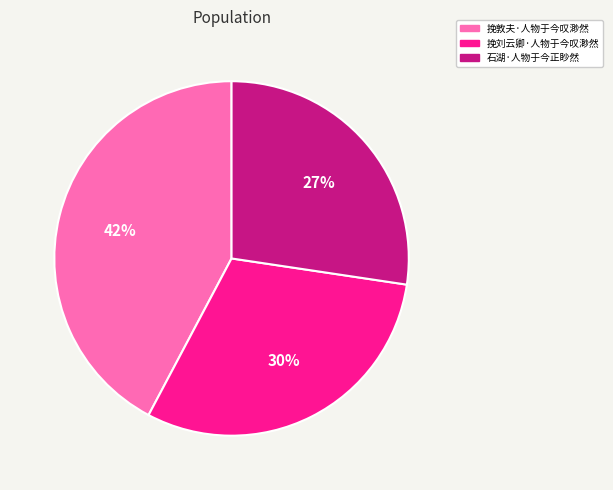

Count the number of slices in the pie.

3